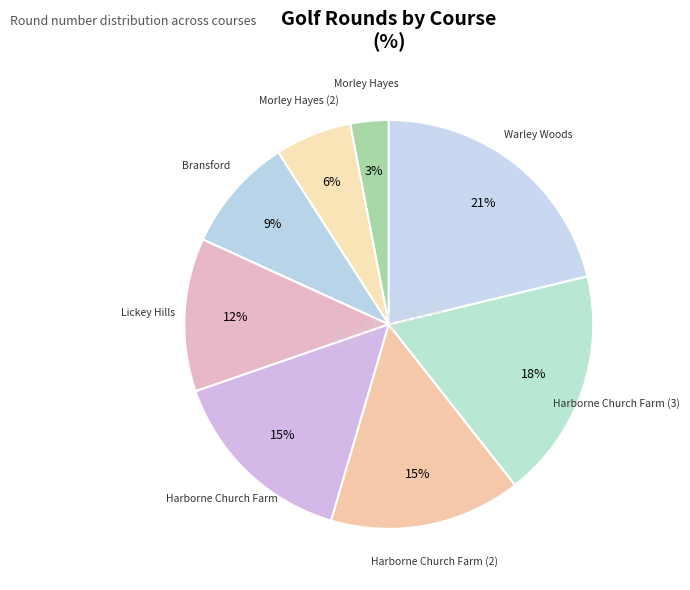

Is there any slice that represents more than half of the pie?

No